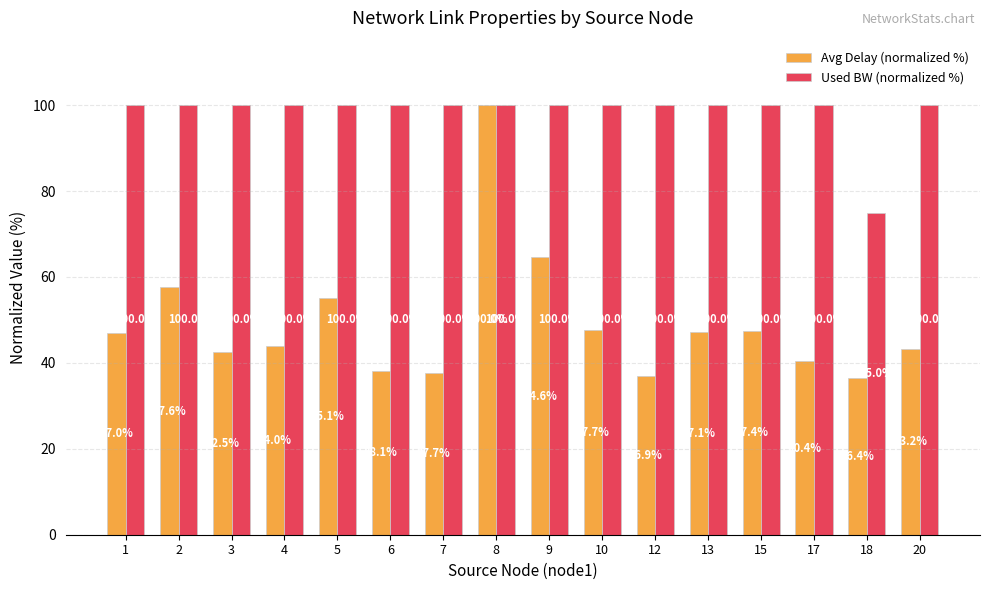

Which series has the largest total across all categories?

Used BW (normalized %)